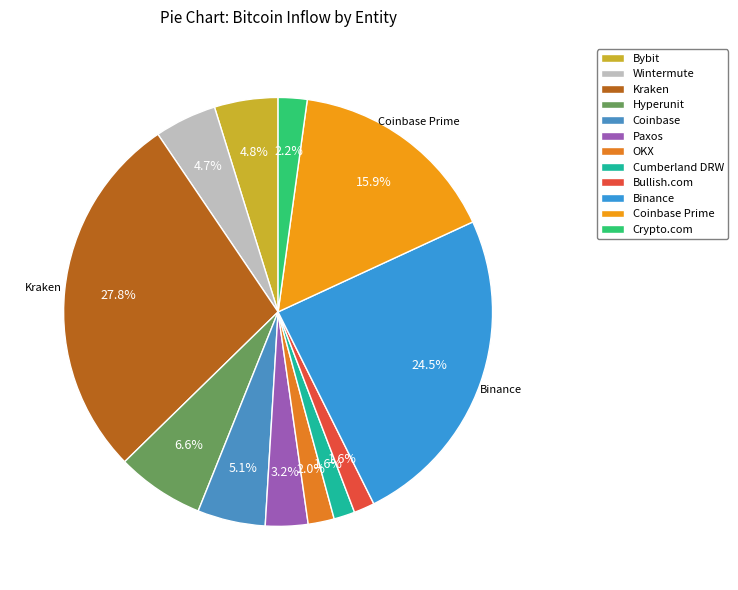

The Bybit slice represents 5% of the pie. True or false?

True